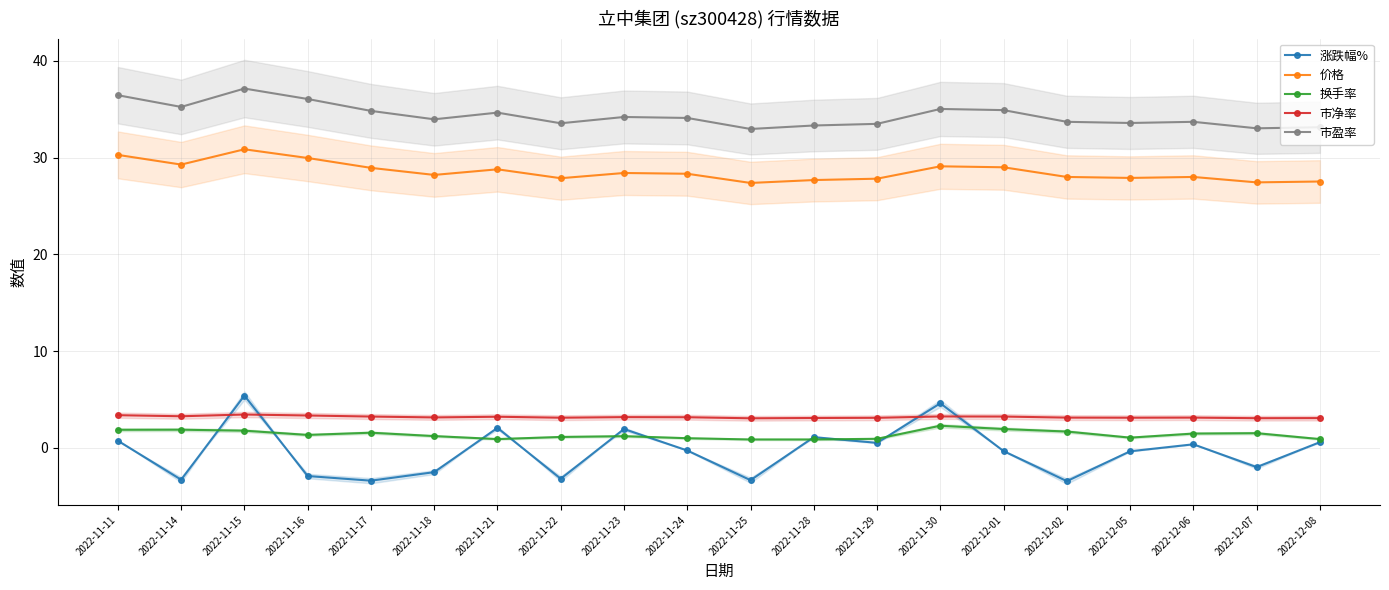

True or false: 涨跌幅% and 价格 cross at least once.

False